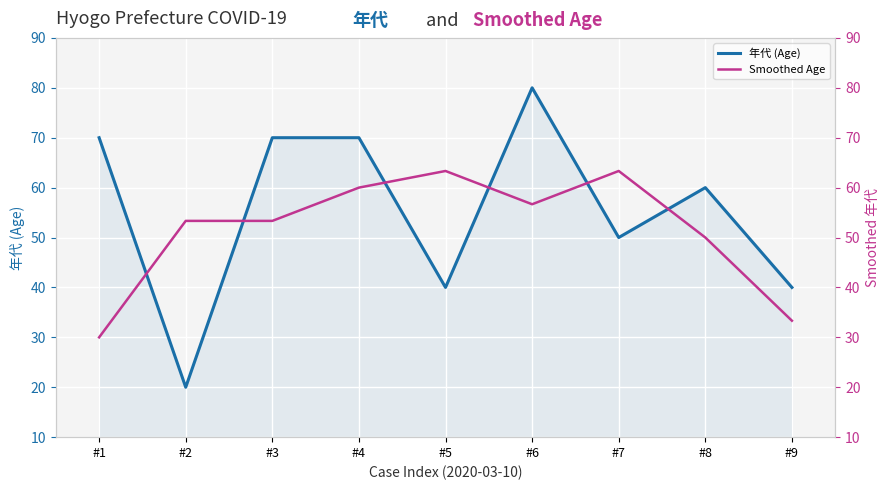

Which category has the highest value in the Smoothed Age series?

#5